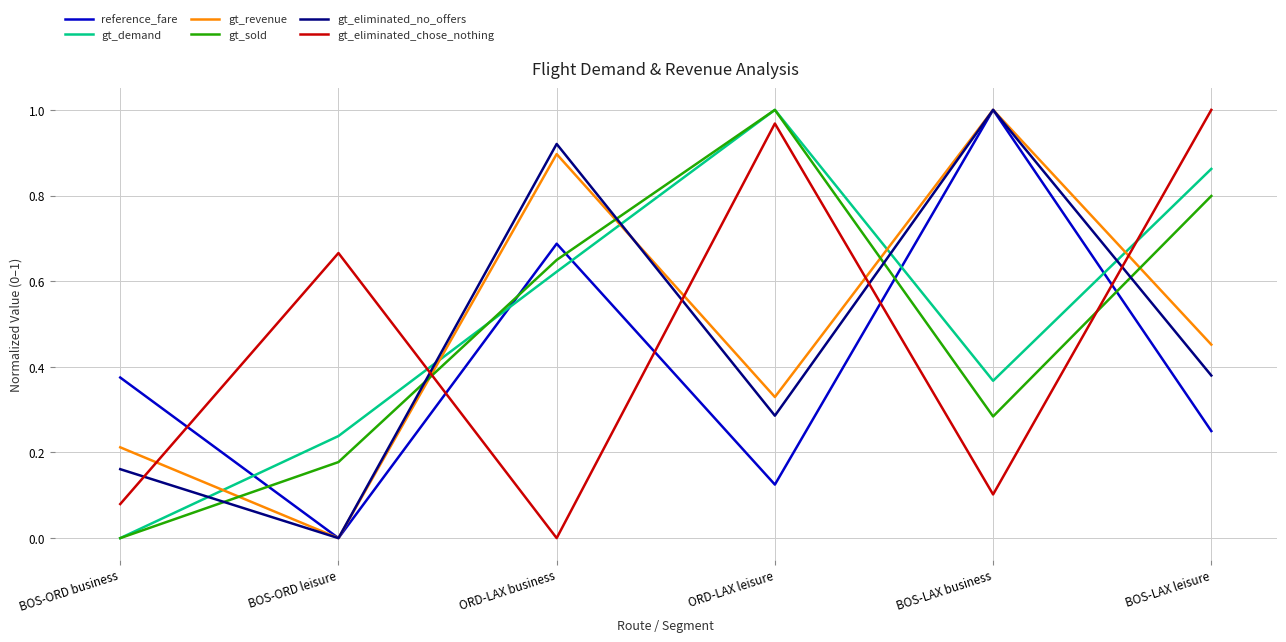

Is the value of reference_fare at ORD-LAX leisure greater than the value of gt_sold at BOS-LAX leisure?

No